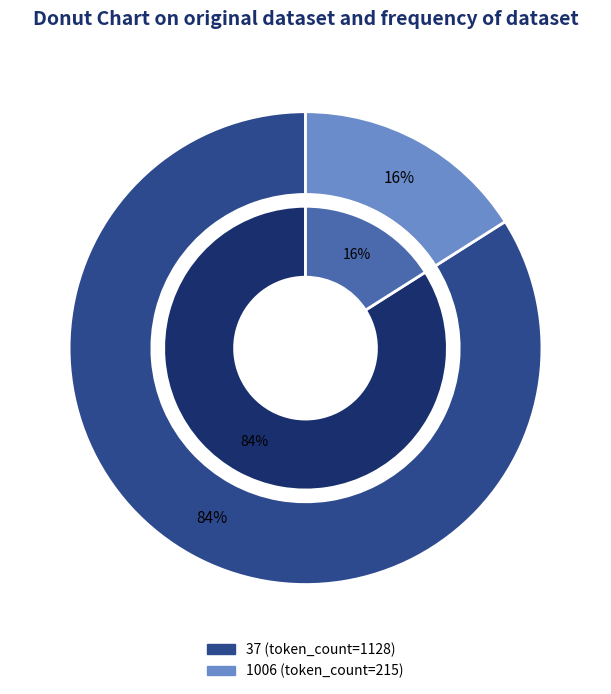

Which category has the smallest portion of the pie?

1006